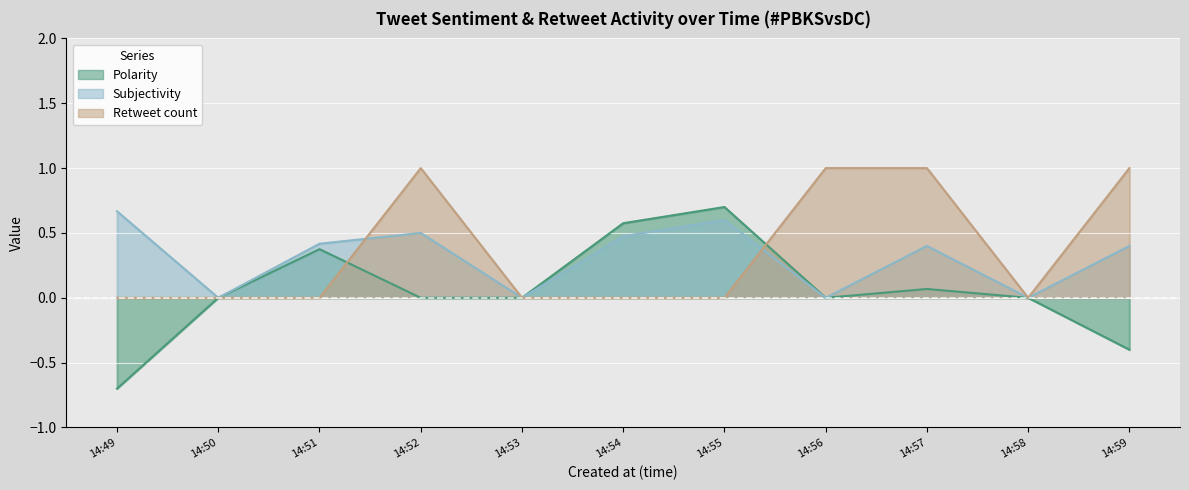

Is it true that Retweet count equals -0.6 at 14:55?

False